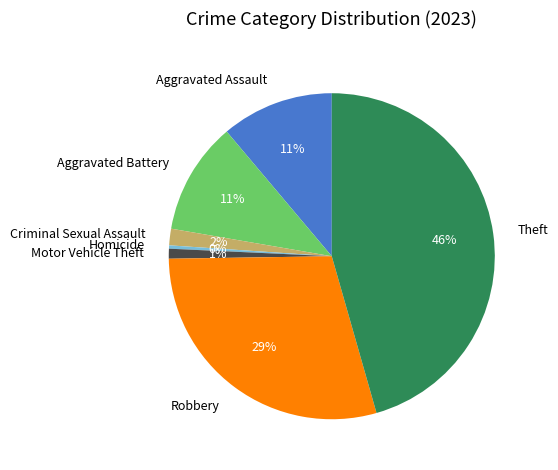

Do Homicide and Theft together represent more than half of the pie?

No